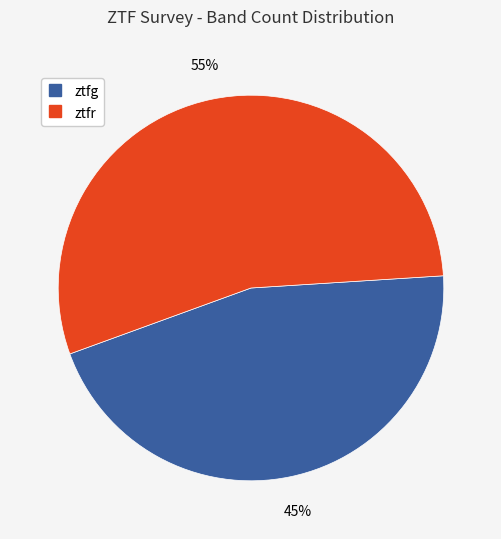

To the nearest percent, what portion does ztfg represent?

45%